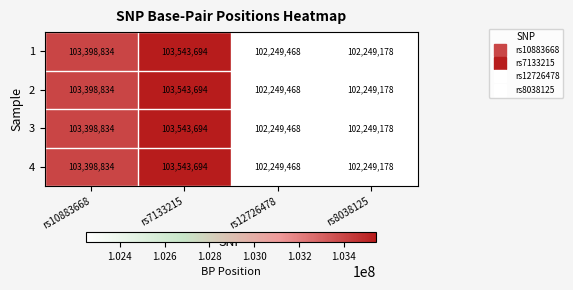

True or false: 3 has a value of 103543694 at rs7133215.

True